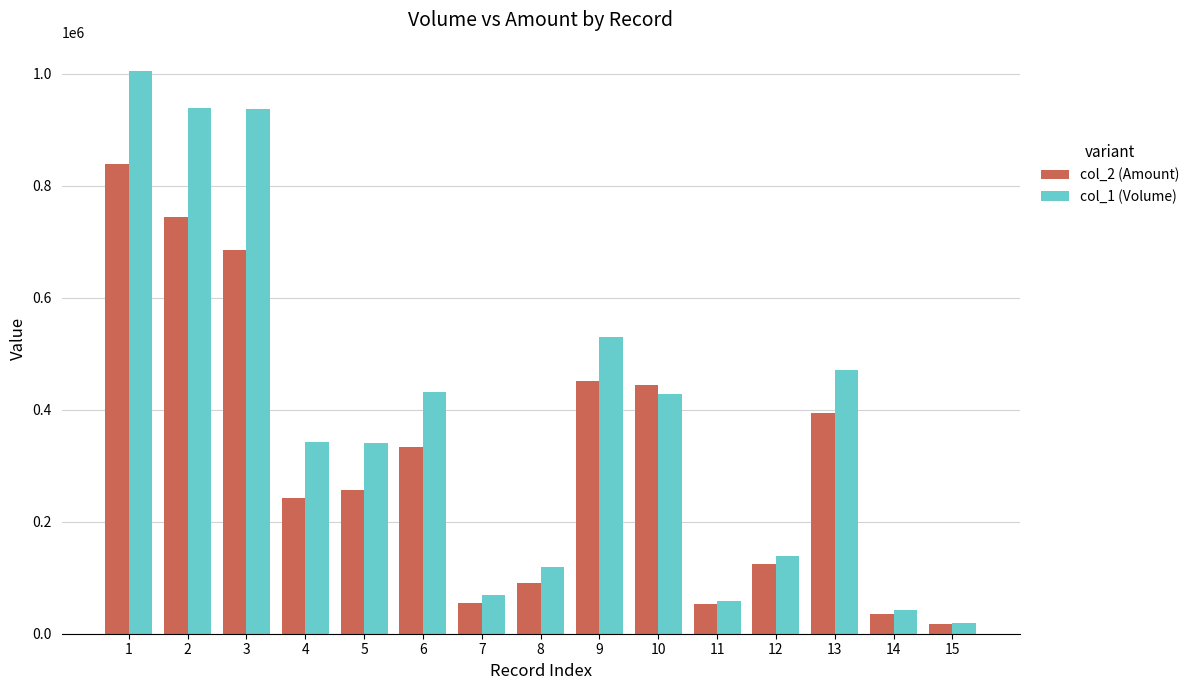

What is the average value of the col_2 (Amount) series?

317709